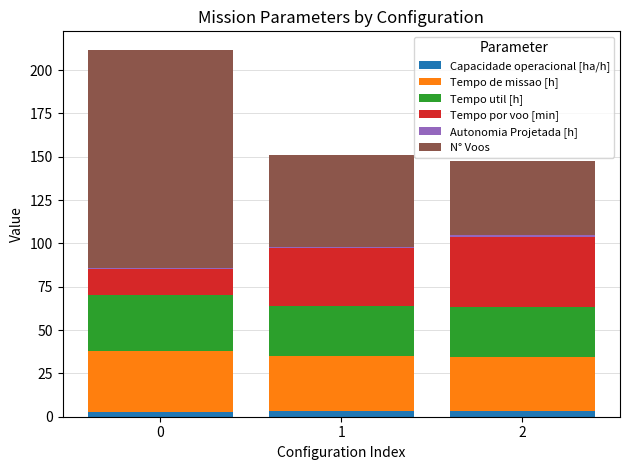

What is the sum of all Capacidade operacional [ha/h] values?

9.2